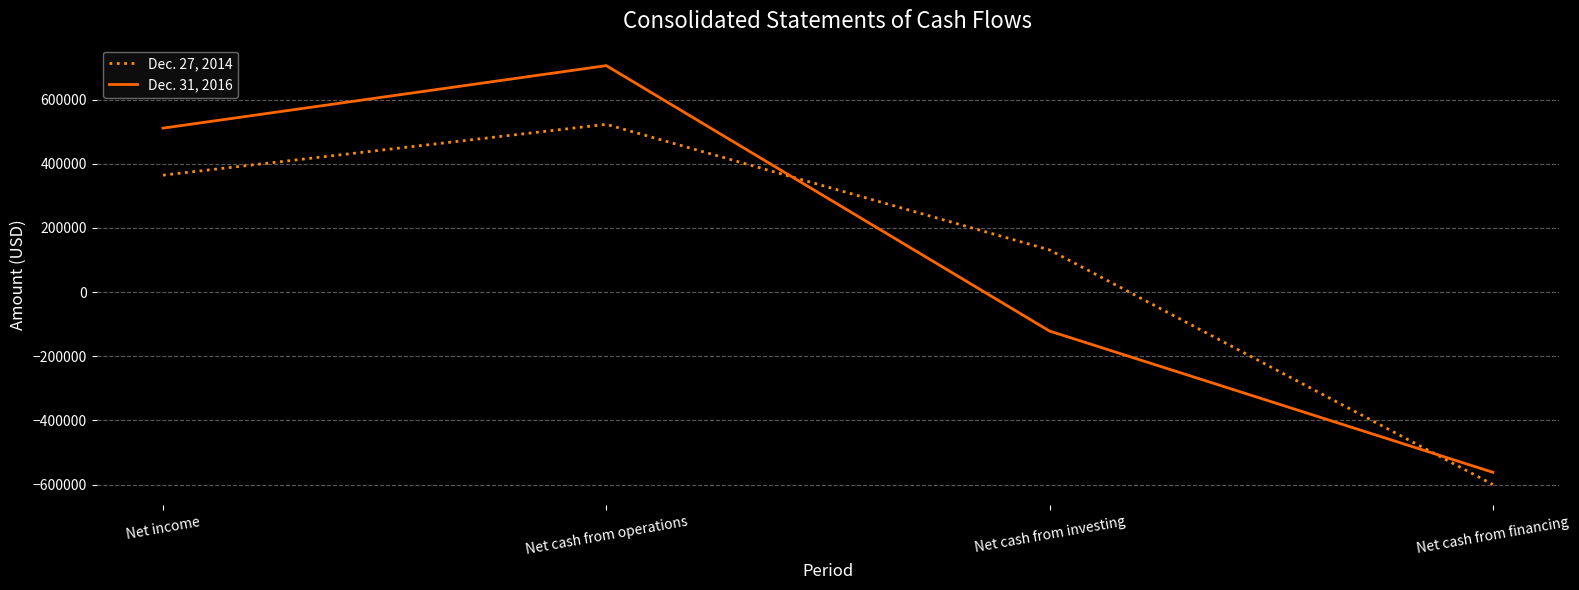

How many values in the Dec. 27, 2014 series are below 364211?

2